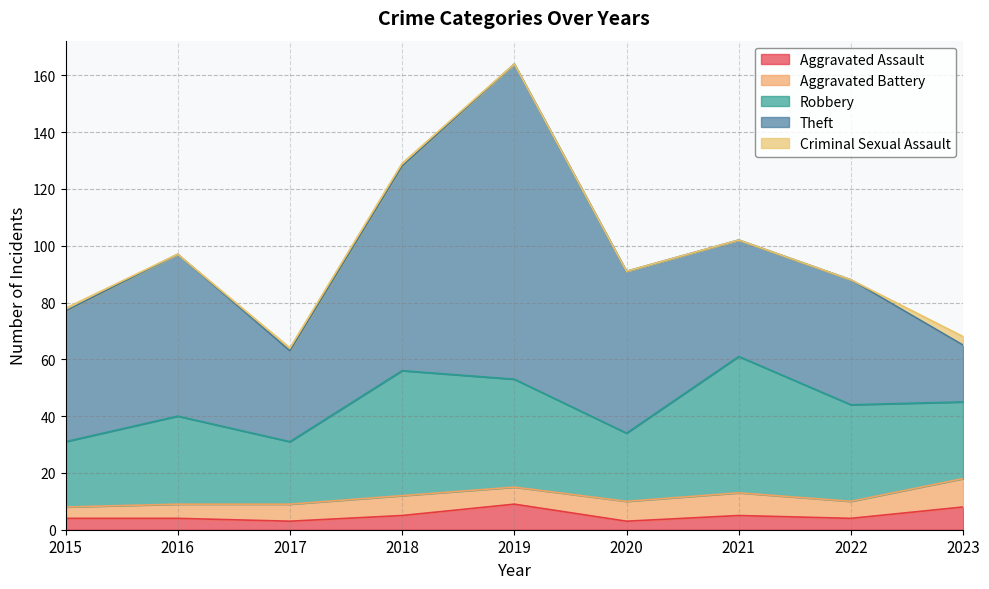

Is it true that Criminal Sexual Assault equals 3 at 2023?

True